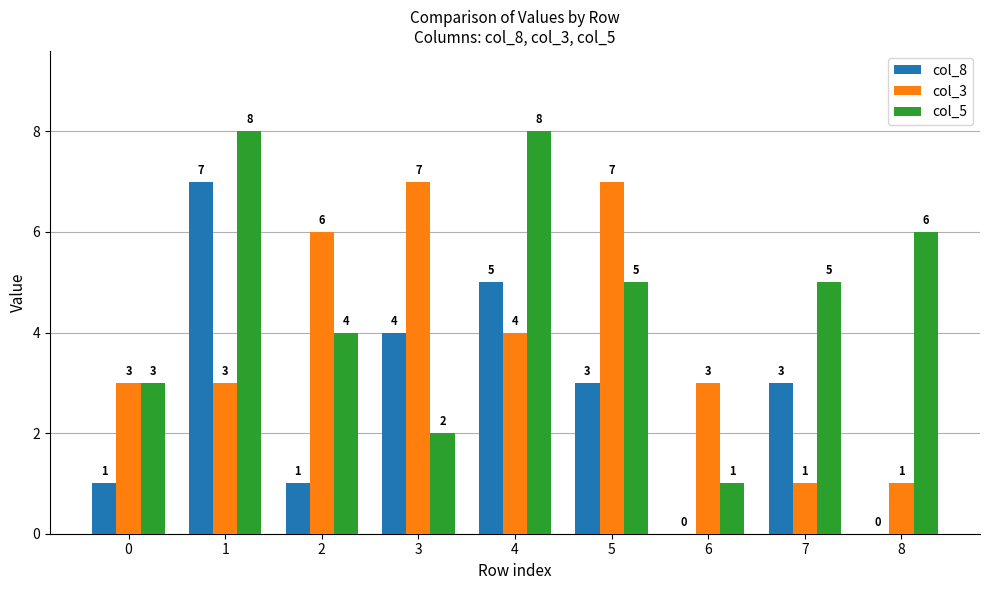

What is the maximum value for col_8?

7